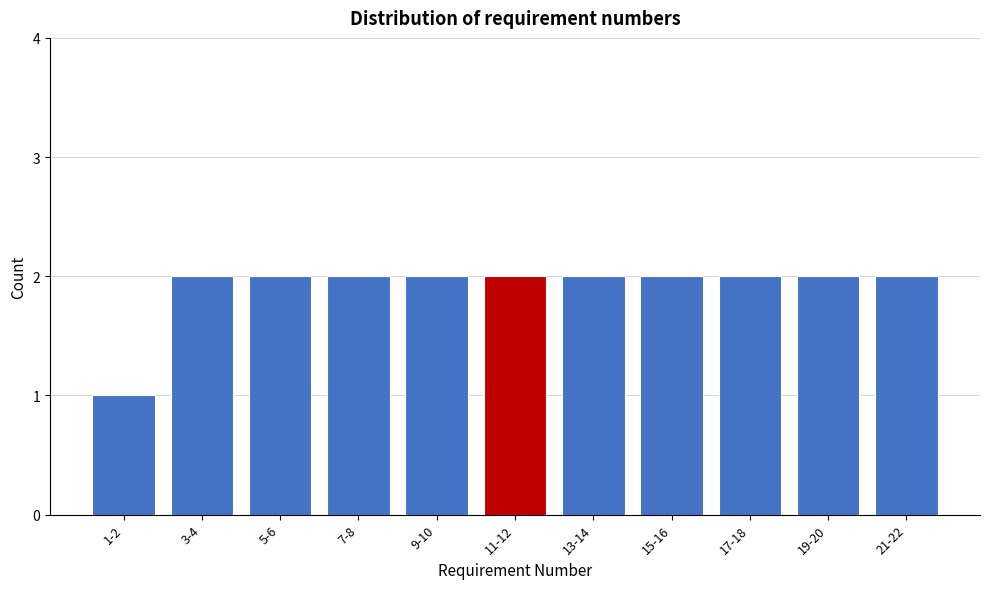

Reading left to right, list all the values displayed in this chart.

1	2	2	2	2	2	2	2	2	2	2